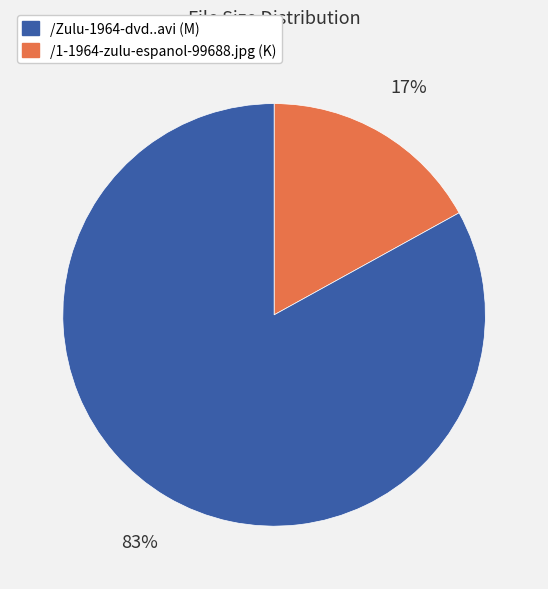

Is there any slice that represents more than half of the pie?

Yes